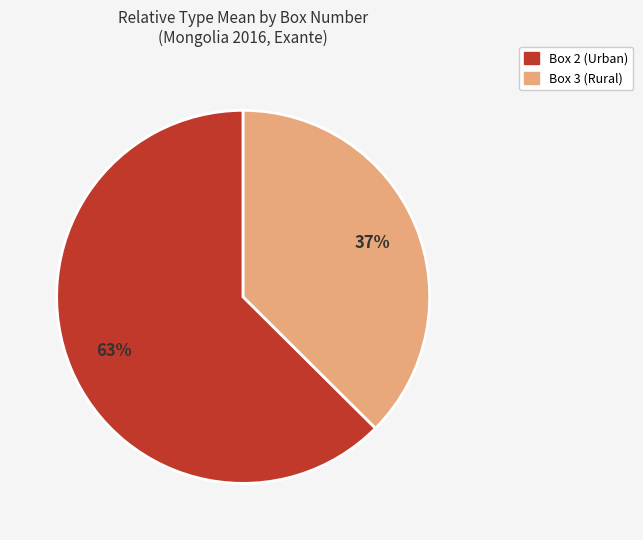

Which has a higher value, Box 3 (Rural) or Box 2 (Urban)?

Box 2 (Urban)